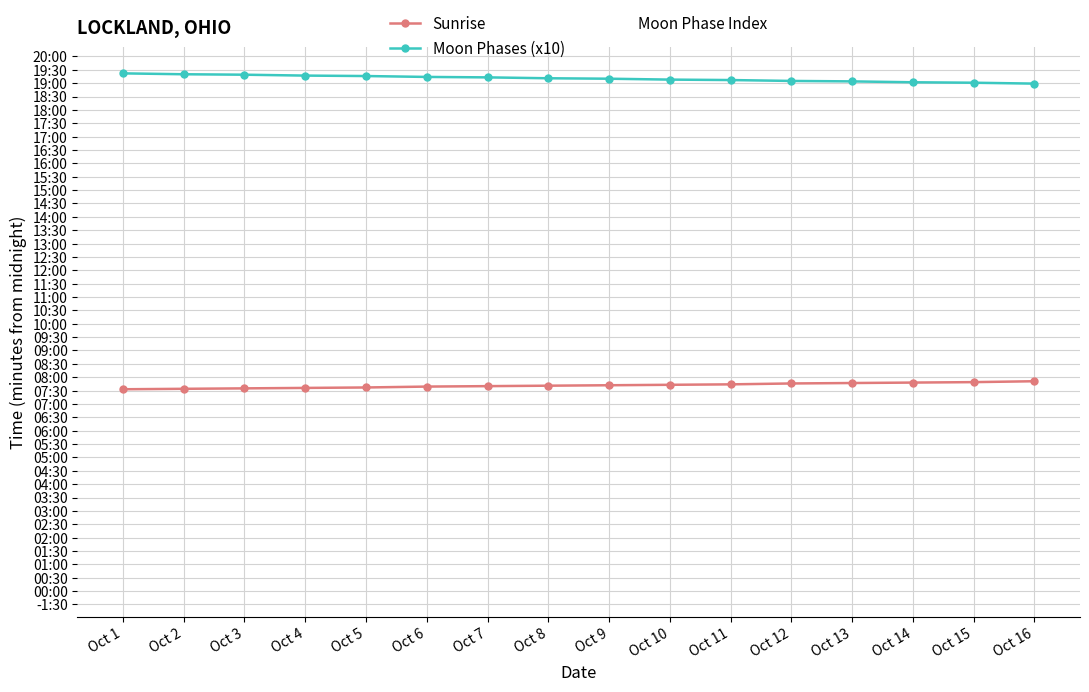

What is the value of the Sunrise point at the 15th from the left?

469